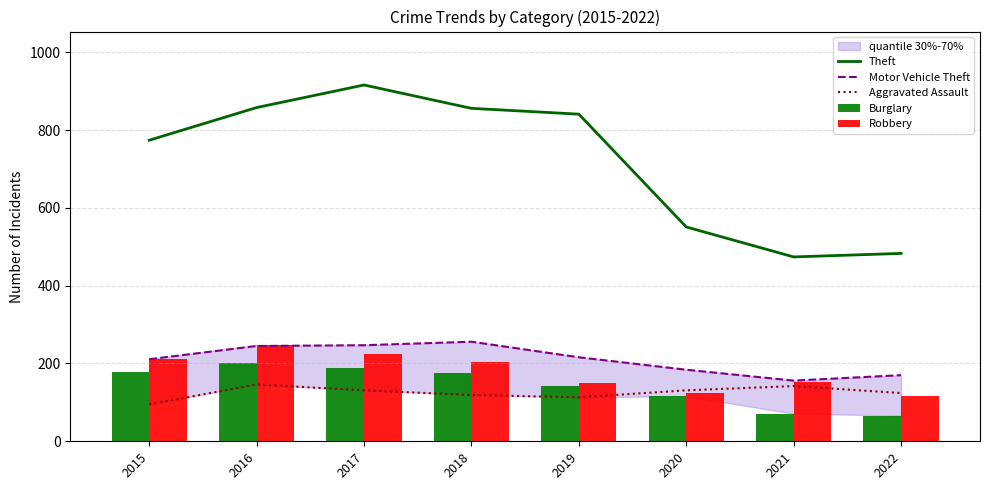

What is the value of the Theft bar at the 2nd from the left?

858